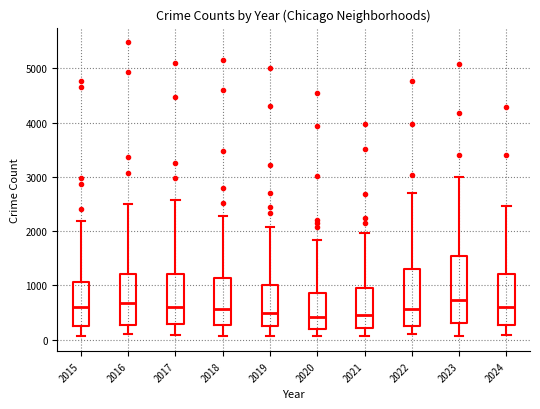

Comparing the boxes themselves (not the whiskers), which one is the tallest?

2023